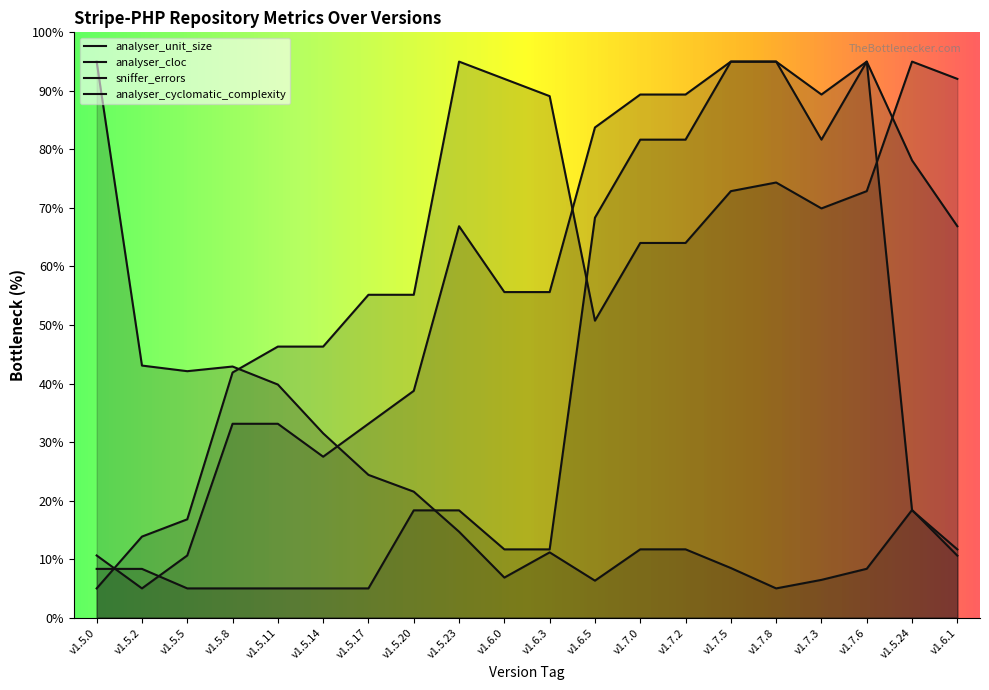

How many lines are shown in the chart?

4